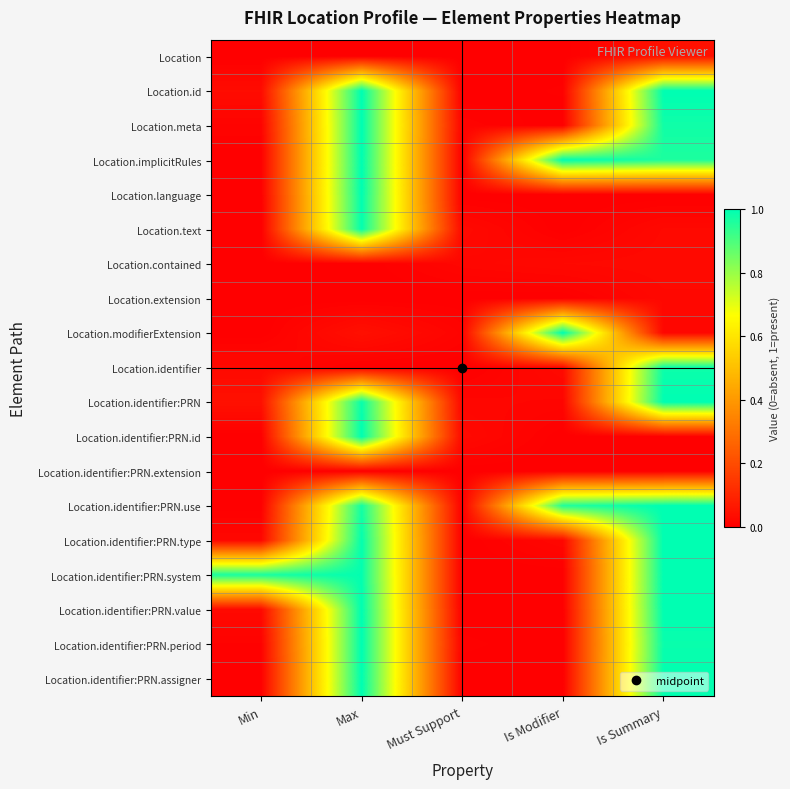

Reading left to right, list all the values displayed in this chart.

row_0: Min=0.0	Max=0.0	Must Support=0.0	Is Modifier=0.0	Is Summary=0.0
row_1: Min=0.0	Max=1.0	Must Support=0.0	Is Modifier=0.0	Is Summary=1.0
row_2: Min=0.0	Max=1.0	Must Support=0.0	Is Modifier=0.0	Is Summary=1.0
row_3: Min=0.0	Max=1.0	Must Support=0.0	Is Modifier=1.0	Is Summary=1.0
row_4: Min=0.0	Max=1.0	Must Support=0.0	Is Modifier=0.0	Is Summary=0.0
row_5: Min=0.0	Max=1.0	Must Support=0.0	Is Modifier=0.0	Is Summary=0.0
row_6: Min=0.0	Max=0.0	Must Support=0.0	Is Modifier=0.0	Is Summary=0.0
row_7: Min=0.0	Max=0.0	Must Support=0.0	Is Modifier=0.0	Is Summary=0.0
row_8: Min=0.0	Max=0.0	Must Support=0.0	Is Modifier=1.0	Is Summary=0.0
row_9: Min=0.0	Max=0.0	Must Support=0.0	Is Modifier=0.0	Is Summary=1.0
row_10: Min=0.0	Max=1.0	Must Support=0.0	Is Modifier=0.0	Is Summary=1.0
row_11: Min=0.0	Max=1.0	Must Support=0.0	Is Modifier=0.0	Is Summary=0.0
row_12: Min=0.0	Max=0.0	Must Support=0.0	Is Modifier=0.0	Is Summary=0.0
row_13: Min=0.0	Max=1.0	Must Support=0.0	Is Modifier=1.0	Is Summary=1.0
row_14: Min=0.0	Max=1.0	Must Support=0.0	Is Modifier=0.0	Is Summary=1.0
row_15: Min=1.0	Max=1.0	Must Support=0.0	Is Modifier=0.0	Is Summary=1.0
row_16: Min=0.0	Max=1.0	Must Support=0.0	Is Modifier=0.0	Is Summary=1.0
row_17: Min=0.0	Max=1.0	Must Support=0.0	Is Modifier=0.0	Is Summary=1.0
row_18: Min=0.0	Max=1.0	Must Support=0.0	Is Modifier=0.0	Is Summary=1.0